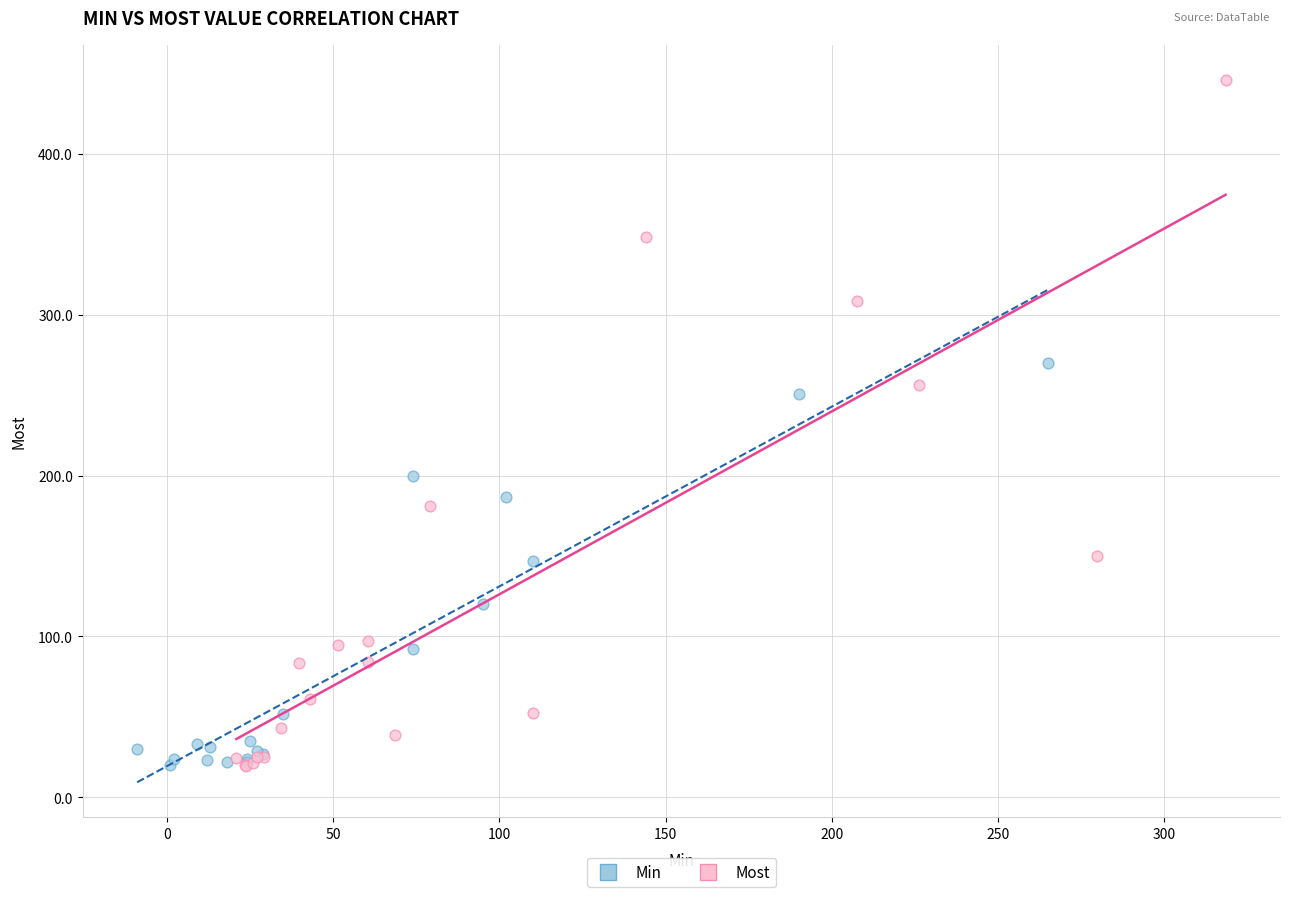

Which series reaches the maximum Y coordinate?

Most